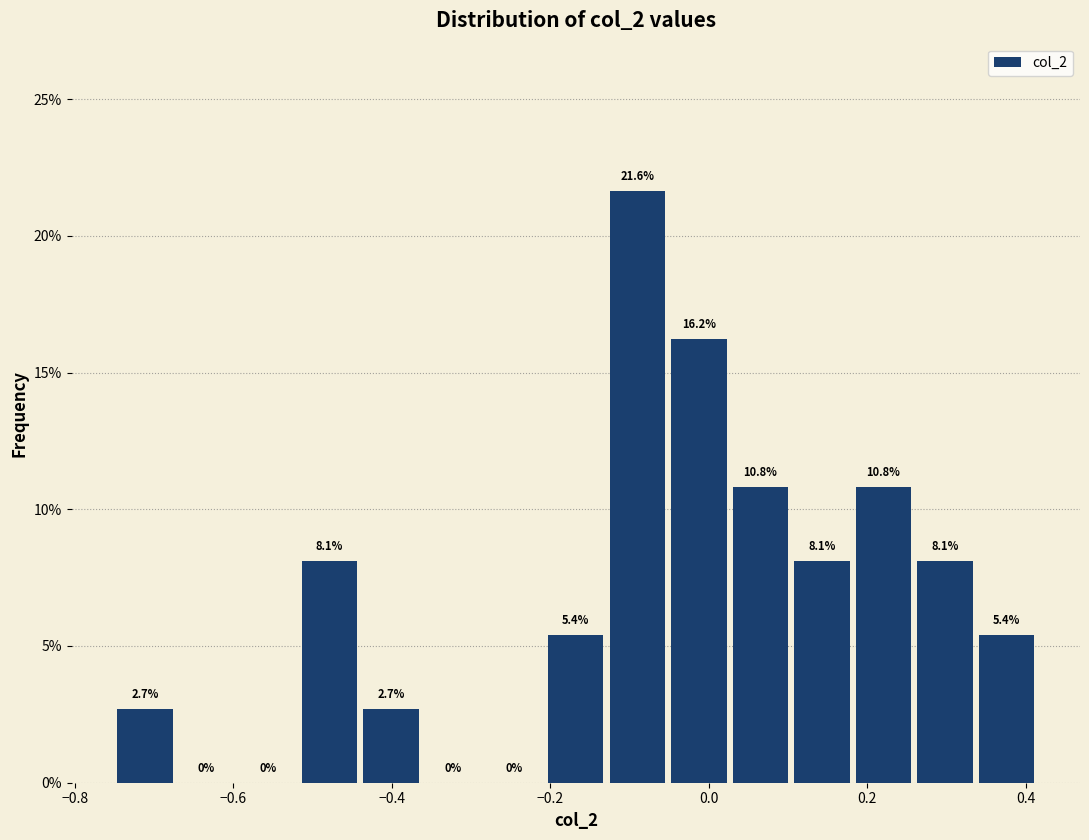

Read against the x-axis, roughly where is the centre of the tallest bar?

-0.10